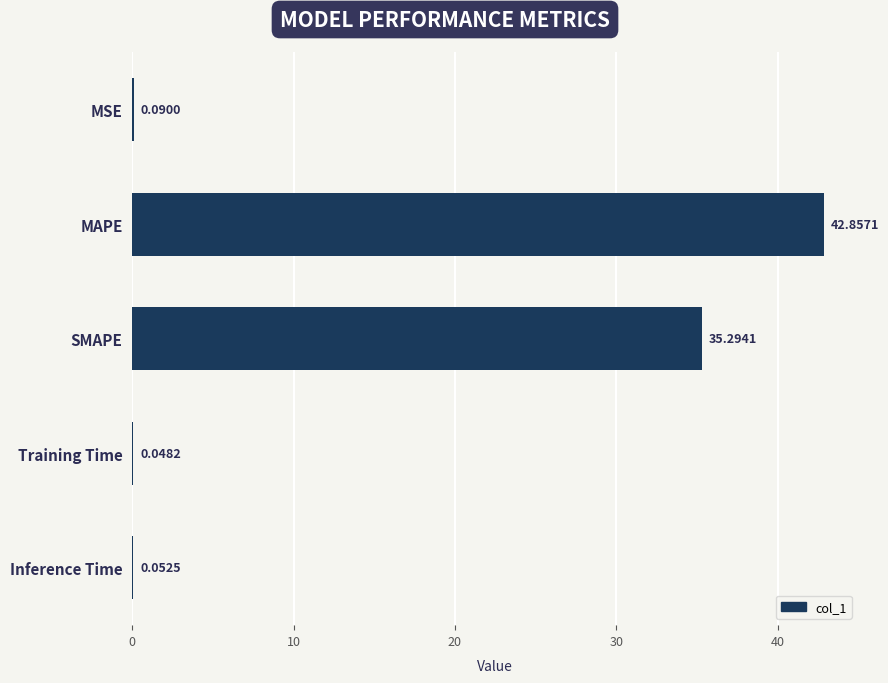

What is the sum of all values?

78.3